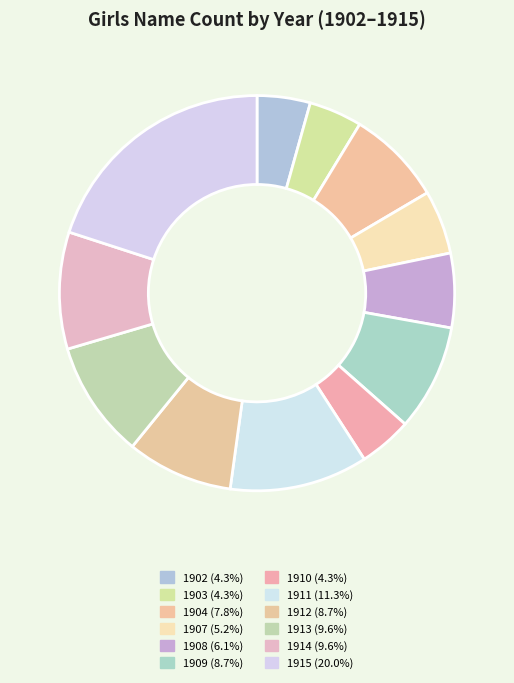

Count the number of slices in the pie.

12